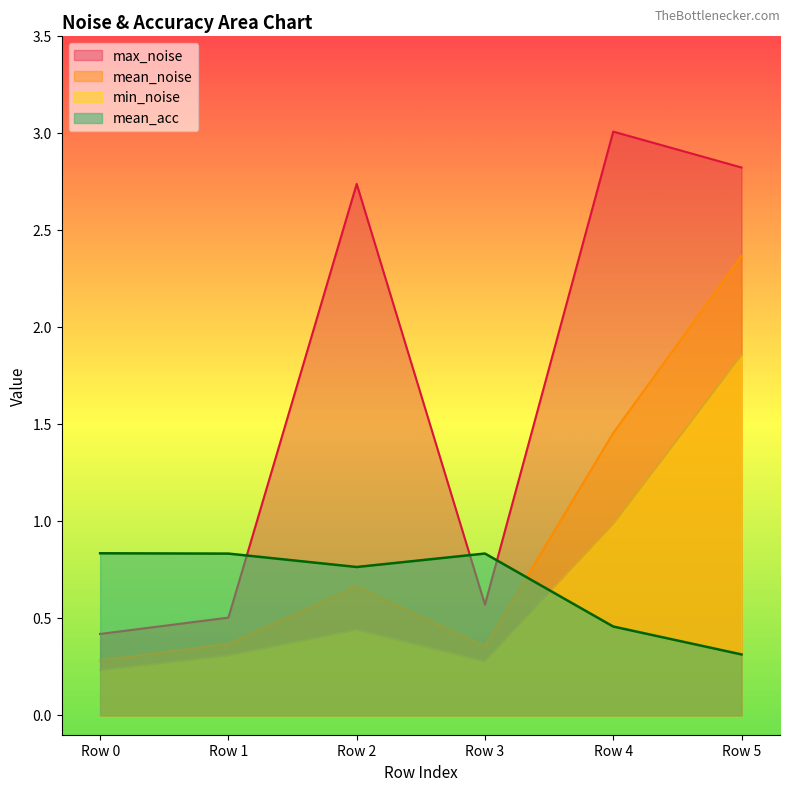

What is the value of the mean_acc point at the 4th from the left?

0.8